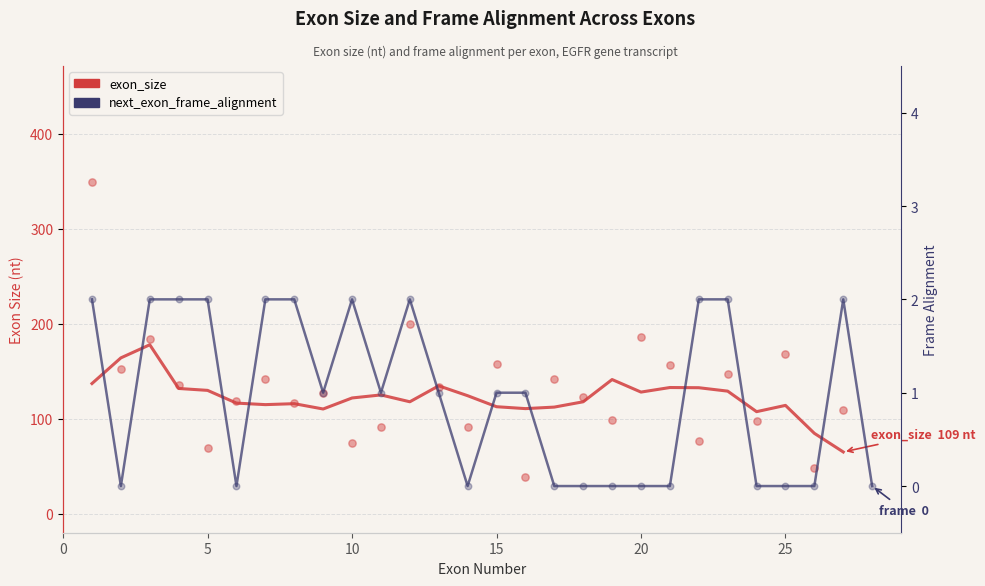

What are all the series names shown in the legend?

exon_size, next_exon_frame_alignment